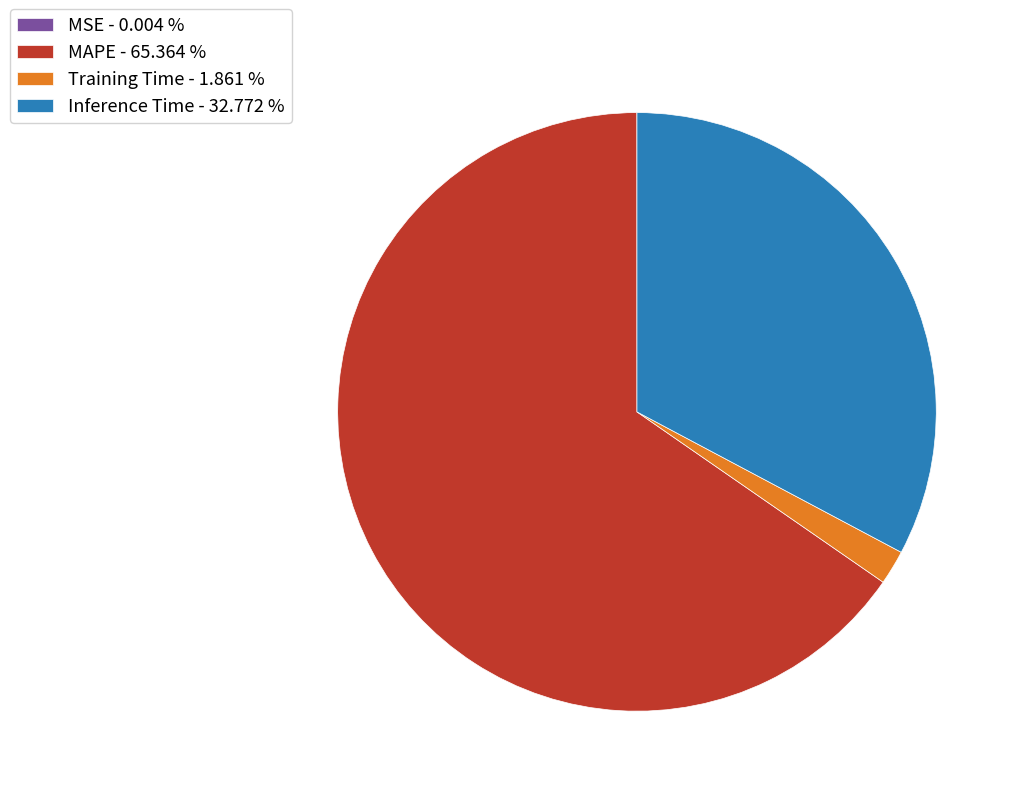

Which has a higher value, Training Time - 1.861 % or MAPE - 65.364 %?

MAPE - 65.364 %